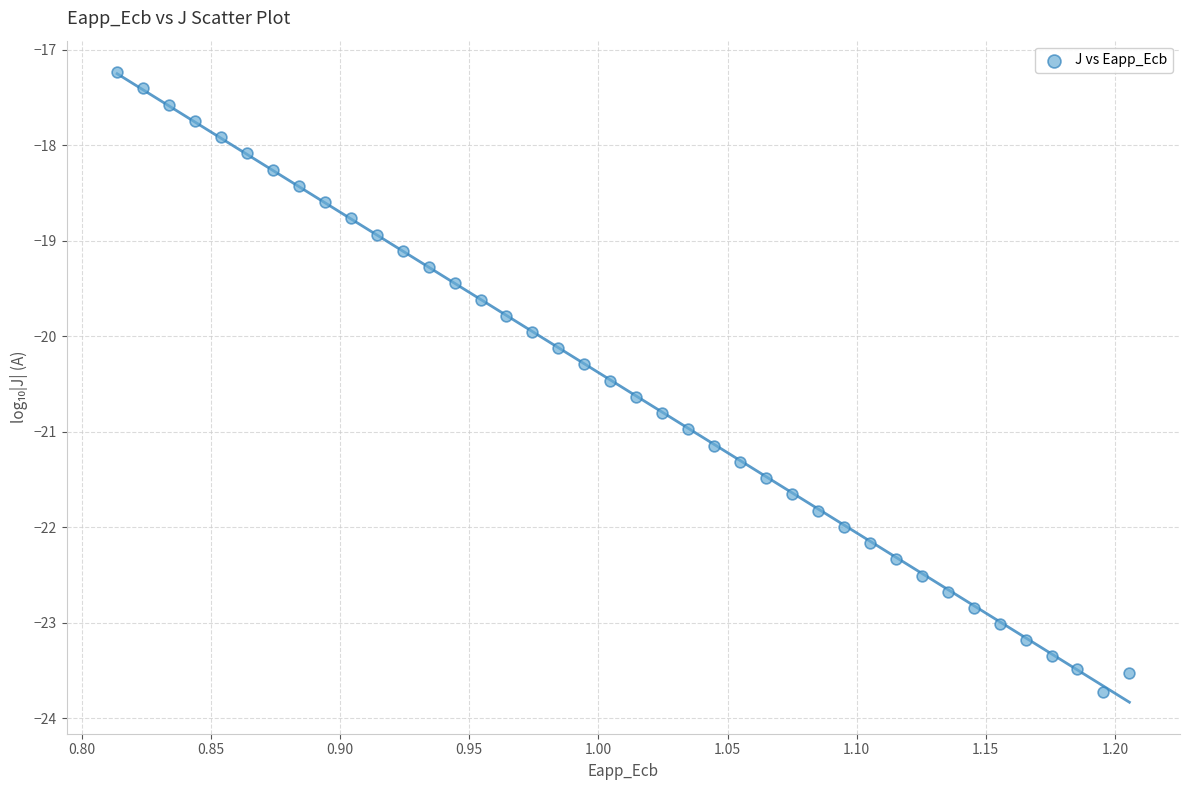

What is the range of X values (max minus min)?

0.4